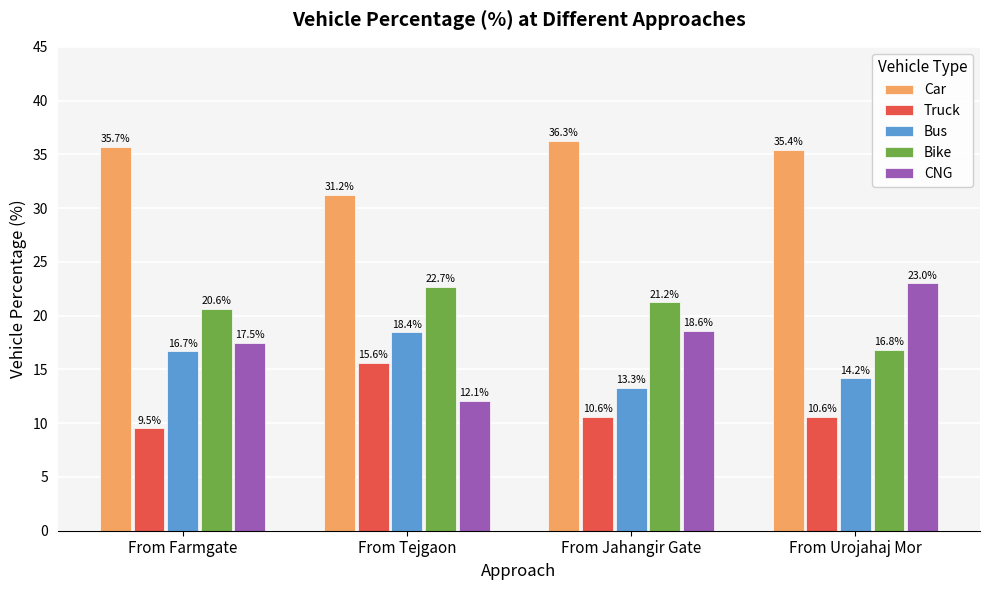

True or false: Car has a value of 36.3 at From Jahangir Gate.

True